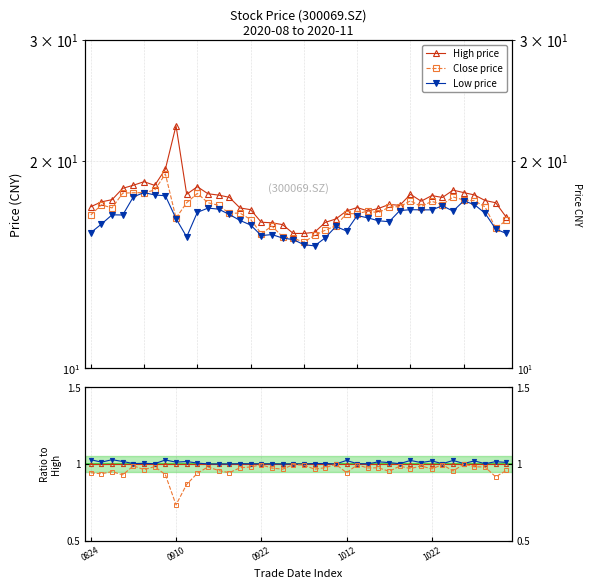

What is the sum of the Low ratio values at 21 and 10?

2.0